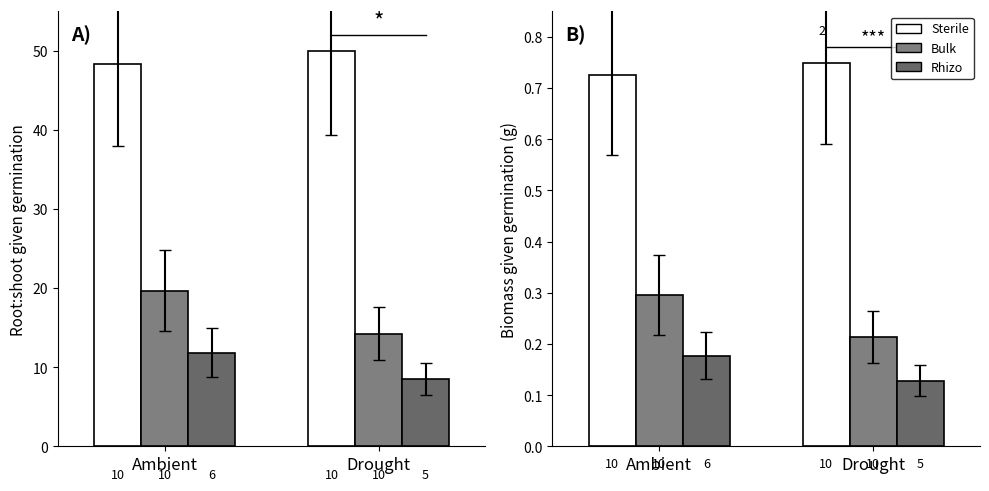

What position from the right is Drought?

1